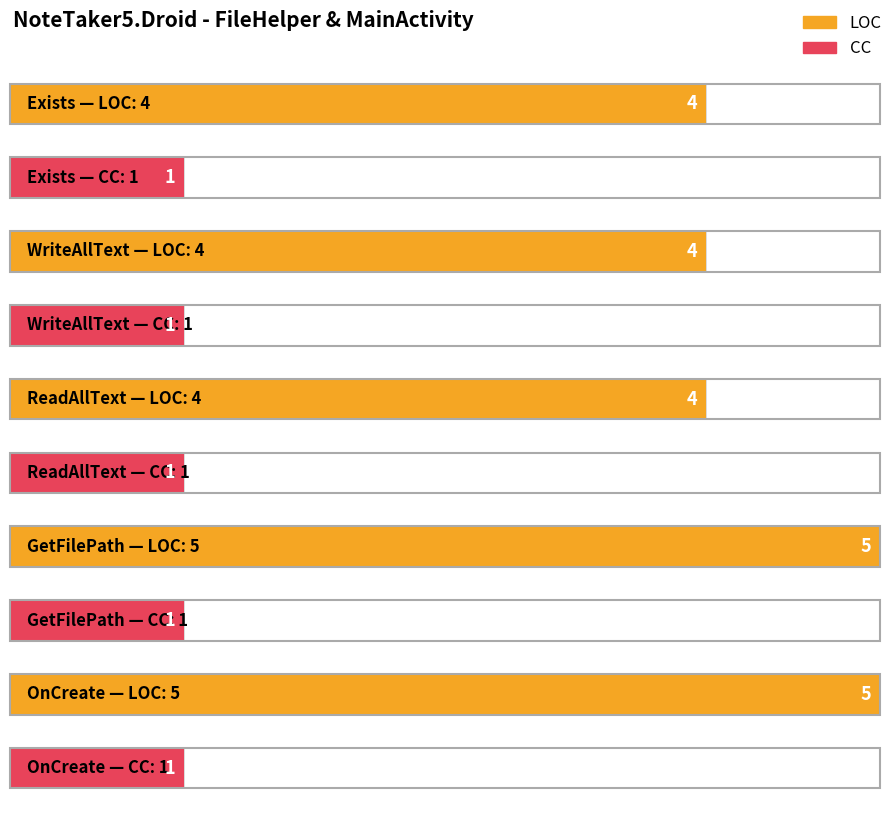

What is the label of the 2nd bar from the left?

WriteAllText